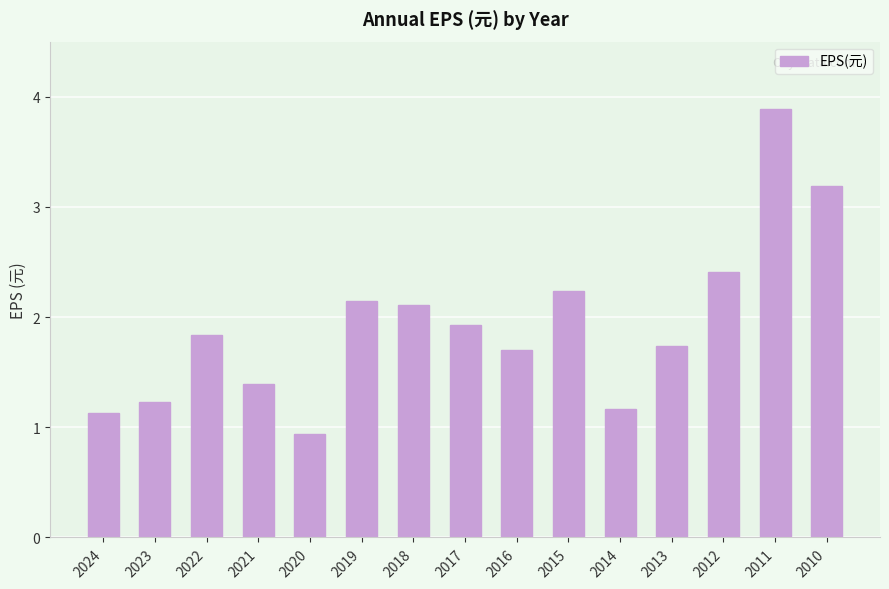

What is the change in value from 2021 to 2017?

+0.5